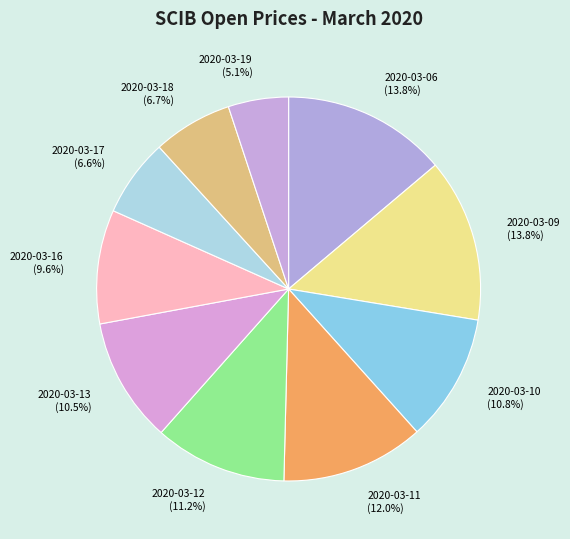

To the nearest percent, what portion does 2020-03-17 represent?

7%